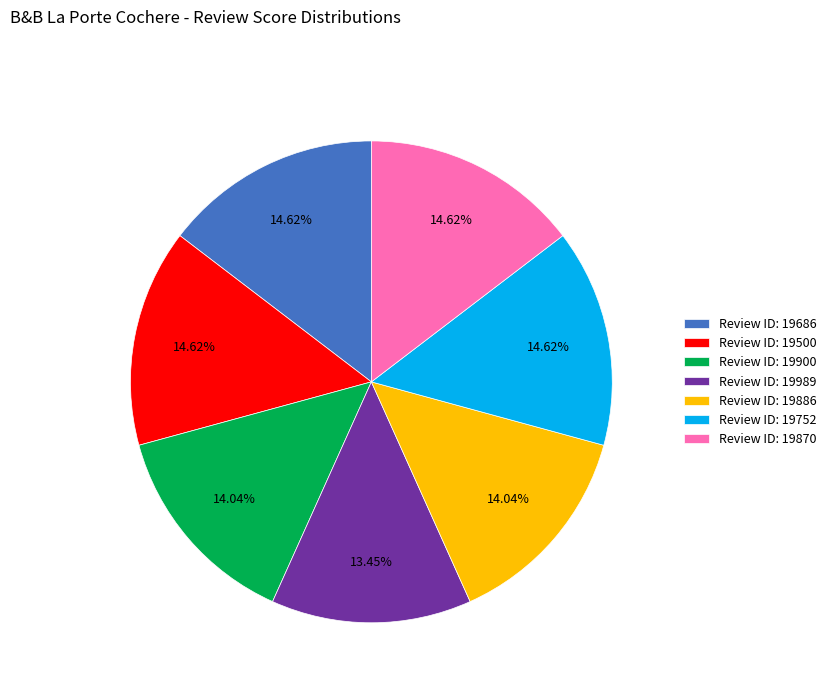

Count the number of slices in the pie.

7